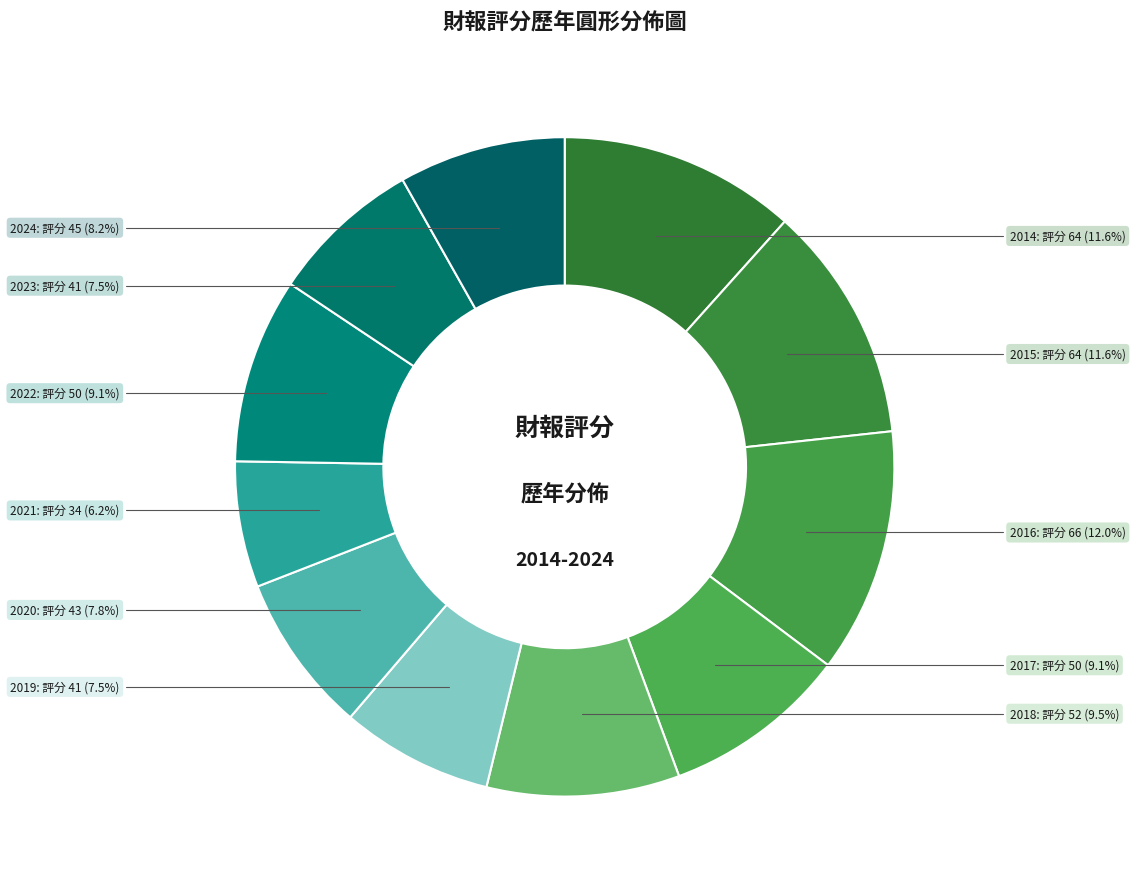

Count the number of slices in the pie.

11